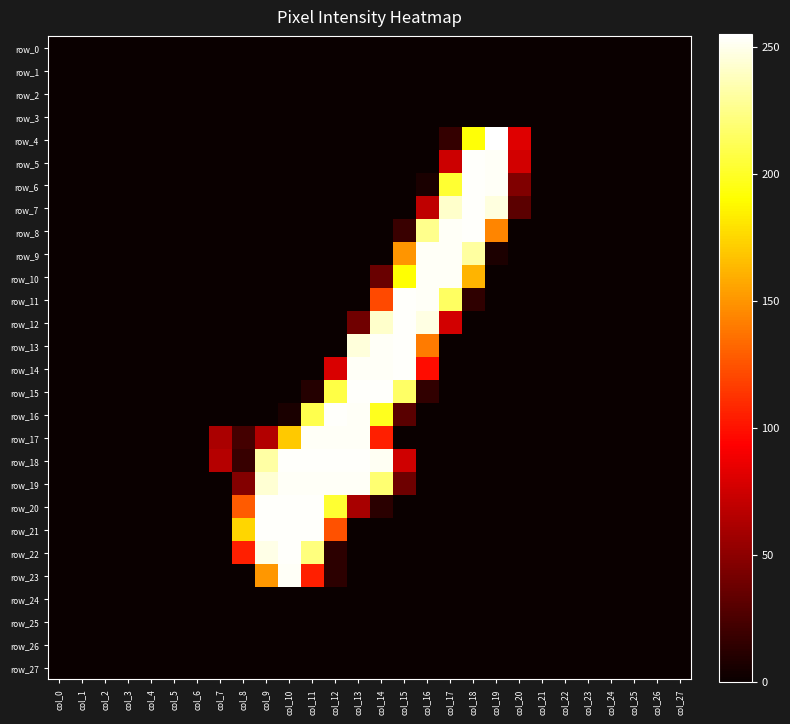

Reading left to right, extract all data points from this chart.

row_0: col_0=0	col_1=0	col_2=0	col_3=0	col_4=0	col_5=0	col_6=0	col_7=0	col_8=0	col_9=0	col_10=0	col_11=0	col_12=0	col_13=0	col_14=0	col_15=0	col_16=0	col_17=0	col_18=0	col_19=0	col_20=0	col_21=0	col_22=0	col_23=0	col_24=0	col_25=0	col_26=0	col_27=0
row_1: col_0=0	col_1=0	col_2=0	col_3=0	col_4=0	col_5=0	col_6=0	col_7=0	col_8=0	col_9=0	col_10=0	col_11=0	col_12=0	col_13=0	col_14=0	col_15=0	col_16=0	col_17=0	col_18=0	col_19=0	col_20=0	col_21=0	col_22=0	col_23=0	col_24=0	col_25=0	col_26=0	col_27=0
row_2: col_0=0	col_1=0	col_2=0	col_3=0	col_4=0	col_5=0	col_6=0	col_7=0	col_8=0	col_9=0	col_10=0	col_11=0	col_12=0	col_13=0	col_14=0	col_15=0	col_16=0	col_17=0	col_18=0	col_19=0	col_20=0	col_21=0	col_22=0	col_23=0	col_24=0	col_25=0	col_26=0	col_27=0
row_3: col_0=0	col_1=0	col_2=0	col_3=0	col_4=0	col_5=0	col_6=0	col_7=0	col_8=0	col_9=0	col_10=0	col_11=0	col_12=0	col_13=0	col_14=0	col_15=0	col_16=0	col_17=0	col_18=0	col_19=0	col_20=0	col_21=0	col_22=0	col_23=0	col_24=0	col_25=0	col_26=0	col_27=0
row_4: col_0=0	col_1=0	col_2=0	col_3=0	col_4=0	col_5=0	col_6=0	col_7=0	col_8=0	col_9=0	col_10=0	col_11=0	col_12=0	col_13=0	col_14=0	col_15=0	col_16=0	col_17=16	col_18=192	col_19=255	col_20=81	col_21=0	col_22=0	col_23=0	col_24=0	col_25=0	col_26=0	col_27=0
row_5: col_0=0	col_1=0	col_2=0	col_3=0	col_4=0	col_5=0	col_6=0	col_7=0	col_8=0	col_9=0	col_10=0	col_11=0	col_12=0	col_13=0	col_14=0	col_15=0	col_16=0	col_17=74	col_18=254	col_19=253	col_20=76	col_21=0	col_22=0	col_23=0	col_24=0	col_25=0	col_26=0	col_27=0
row_6: col_0=0	col_1=0	col_2=0	col_3=0	col_4=0	col_5=0	col_6=0	col_7=0	col_8=0	col_9=0	col_10=0	col_11=0	col_12=0	col_13=0	col_14=0	col_15=0	col_16=6	col_17=203	col_18=254	col_19=253	col_20=45	col_21=0	col_22=0	col_23=0	col_24=0	col_25=0	col_26=0	col_27=0
row_7: col_0=0	col_1=0	col_2=0	col_3=0	col_4=0	col_5=0	col_6=0	col_7=0	col_8=0	col_9=0	col_10=0	col_11=0	col_12=0	col_13=0	col_14=0	col_15=0	col_16=69	col_17=242	col_18=254	col_19=247	col_20=31	col_21=0	col_22=0	col_23=0	col_24=0	col_25=0	col_26=0	col_27=0
row_8: col_0=0	col_1=0	col_2=0	col_3=0	col_4=0	col_5=0	col_6=0	col_7=0	col_8=0	col_9=0	col_10=0	col_11=0	col_12=0	col_13=0	col_14=0	col_15=18	col_16=226	col_17=253	col_18=254	col_19=144	col_20=0	col_21=0	col_22=0	col_23=0	col_24=0	col_25=0	col_26=0	col_27=0
row_9: col_0=0	col_1=0	col_2=0	col_3=0	col_4=0	col_5=0	col_6=0	col_7=0	col_8=0	col_9=0	col_10=0	col_11=0	col_12=0	col_13=0	col_14=0	col_15=150	col_16=253	col_17=253	col_18=231	col_19=7	col_20=0	col_21=0	col_22=0	col_23=0	col_24=0	col_25=0	col_26=0	col_27=0
row_10: col_0=0	col_1=0	col_2=0	col_3=0	col_4=0	col_5=0	col_6=0	col_7=0	col_8=0	col_9=0	col_10=0	col_11=0	col_12=0	col_13=0	col_14=36	col_15=191	col_16=253	col_17=253	col_18=162	col_19=0	col_20=0	col_21=0	col_22=0	col_23=0	col_24=0	col_25=0	col_26=0	col_27=0
row_11: col_0=0	col_1=0	col_2=0	col_3=0	col_4=0	col_5=0	col_6=0	col_7=0	col_8=0	col_9=0	col_10=0	col_11=0	col_12=0	col_13=0	col_14=121	col_15=254	col_16=253	col_17=215	col_18=14	col_19=0	col_20=0	col_21=0	col_22=0	col_23=0	col_24=0	col_25=0	col_26=0	col_27=0
row_12: col_0=0	col_1=0	col_2=0	col_3=0	col_4=0	col_5=0	col_6=0	col_7=0	col_8=0	col_9=0	col_10=0	col_11=0	col_12=0	col_13=39	col_14=242	col_15=254	col_16=248	col_17=76	col_18=0	col_19=0	col_20=0	col_21=0	col_22=0	col_23=0	col_24=0	col_25=0	col_26=0	col_27=0
row_13: col_0=0	col_1=0	col_2=0	col_3=0	col_4=0	col_5=0	col_6=0	col_7=0	col_8=0	col_9=0	col_10=0	col_11=0	col_12=0	col_13=246	col_14=253	col_15=254	col_16=140	col_17=0	col_18=0	col_19=0	col_20=0	col_21=0	col_22=0	col_23=0	col_24=0	col_25=0	col_26=0	col_27=0
row_14: col_0=0	col_1=0	col_2=0	col_3=0	col_4=0	col_5=0	col_6=0	col_7=0	col_8=0	col_9=0	col_10=0	col_11=0	col_12=79	col_13=253	col_14=253	col_15=254	col_16=98	col_17=0	col_18=0	col_19=0	col_20=0	col_21=0	col_22=0	col_23=0	col_24=0	col_25=0	col_26=0	col_27=0
row_15: col_0=0	col_1=0	col_2=0	col_3=0	col_4=0	col_5=0	col_6=0	col_7=0	col_8=0	col_9=0	col_10=0	col_11=10	col_12=208	col_13=254	col_14=254	col_15=216	col_16=15	col_17=0	col_18=0	col_19=0	col_20=0	col_21=0	col_22=0	col_23=0	col_24=0	col_25=0	col_26=0	col_27=0
row_16: col_0=0	col_1=0	col_2=0	col_3=0	col_4=0	col_5=0	col_6=0	col_7=0	col_8=0	col_9=0	col_10=6	col_11=210	col_12=254	col_13=253	col_14=198	col_15=30	col_16=0	col_17=0	col_18=0	col_19=0	col_20=0	col_21=0	col_22=0	col_23=0	col_24=0	col_25=0	col_26=0	col_27=0
row_17: col_0=0	col_1=0	col_2=0	col_3=0	col_4=0	col_5=0	col_6=0	col_7=61	col_8=22	col_9=64	col_10=170	col_11=253	col_12=253	col_13=253	col_14=105	col_15=0	col_16=0	col_17=0	col_18=0	col_19=0	col_20=0	col_21=0	col_22=0	col_23=0	col_24=0	col_25=0	col_26=0	col_27=0
row_18: col_0=0	col_1=0	col_2=0	col_3=0	col_4=0	col_5=0	col_6=0	col_7=65	col_8=17	col_9=232	col_10=254	col_11=254	col_12=254	col_13=254	col_14=252	col_15=75	col_16=0	col_17=0	col_18=0	col_19=0	col_20=0	col_21=0	col_22=0	col_23=0	col_24=0	col_25=0	col_26=0	col_27=0
row_19: col_0=0	col_1=0	col_2=0	col_3=0	col_4=0	col_5=0	col_6=0	col_7=0	col_8=46	col_9=244	col_10=253	col_11=253	col_12=253	col_13=253	col_14=219	col_15=38	col_16=0	col_17=0	col_18=0	col_19=0	col_20=0	col_21=0	col_22=0	col_23=0	col_24=0	col_25=0	col_26=0	col_27=0
row_20: col_0=0	col_1=0	col_2=0	col_3=0	col_4=0	col_5=0	col_6=0	col_7=0	col_8=128	col_9=254	col_10=254	col_11=254	col_12=203	col_13=60	col_14=12	col_15=0	col_16=0	col_17=0	col_18=0	col_19=0	col_20=0	col_21=0	col_22=0	col_23=0	col_24=0	col_25=0	col_26=0	col_27=0
row_21: col_0=0	col_1=0	col_2=0	col_3=0	col_4=0	col_5=0	col_6=0	col_7=0	col_8=175	col_9=254	col_10=254	col_11=254	col_12=124	col_13=0	col_14=0	col_15=0	col_16=0	col_17=0	col_18=0	col_19=0	col_20=0	col_21=0	col_22=0	col_23=0	col_24=0	col_25=0	col_26=0	col_27=0
row_22: col_0=0	col_1=0	col_2=0	col_3=0	col_4=0	col_5=0	col_6=0	col_7=0	col_8=105	col_9=249	col_10=254	col_11=222	col_12=13	col_13=0	col_14=0	col_15=0	col_16=0	col_17=0	col_18=0	col_19=0	col_20=0	col_21=0	col_22=0	col_23=0	col_24=0	col_25=0	col_26=0	col_27=0
row_23: col_0=0	col_1=0	col_2=0	col_3=0	col_4=0	col_5=0	col_6=0	col_7=0	col_8=0	col_9=151	col_10=253	col_11=105	col_12=13	col_13=0	col_14=0	col_15=0	col_16=0	col_17=0	col_18=0	col_19=0	col_20=0	col_21=0	col_22=0	col_23=0	col_24=0	col_25=0	col_26=0	col_27=0
row_24: col_0=0	col_1=0	col_2=0	col_3=0	col_4=0	col_5=0	col_6=0	col_7=0	col_8=0	col_9=0	col_10=0	col_11=0	col_12=0	col_13=0	col_14=0	col_15=0	col_16=0	col_17=0	col_18=0	col_19=0	col_20=0	col_21=0	col_22=0	col_23=0	col_24=0	col_25=0	col_26=0	col_27=0
row_25: col_0=0	col_1=0	col_2=0	col_3=0	col_4=0	col_5=0	col_6=0	col_7=0	col_8=0	col_9=0	col_10=0	col_11=0	col_12=0	col_13=0	col_14=0	col_15=0	col_16=0	col_17=0	col_18=0	col_19=0	col_20=0	col_21=0	col_22=0	col_23=0	col_24=0	col_25=0	col_26=0	col_27=0
row_26: col_0=0	col_1=0	col_2=0	col_3=0	col_4=0	col_5=0	col_6=0	col_7=0	col_8=0	col_9=0	col_10=0	col_11=0	col_12=0	col_13=0	col_14=0	col_15=0	col_16=0	col_17=0	col_18=0	col_19=0	col_20=0	col_21=0	col_22=0	col_23=0	col_24=0	col_25=0	col_26=0	col_27=0
row_27: col_0=0	col_1=0	col_2=0	col_3=0	col_4=0	col_5=0	col_6=0	col_7=0	col_8=0	col_9=0	col_10=0	col_11=0	col_12=0	col_13=0	col_14=0	col_15=0	col_16=0	col_17=0	col_18=0	col_19=0	col_20=0	col_21=0	col_22=0	col_23=0	col_24=0	col_25=0	col_26=0	col_27=0